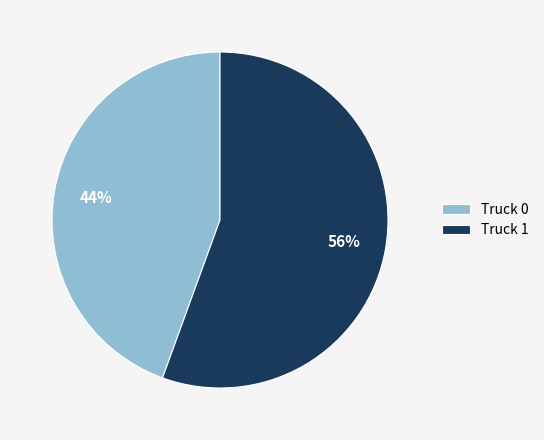

To the nearest percent, what portion does Truck 0 represent?

44%